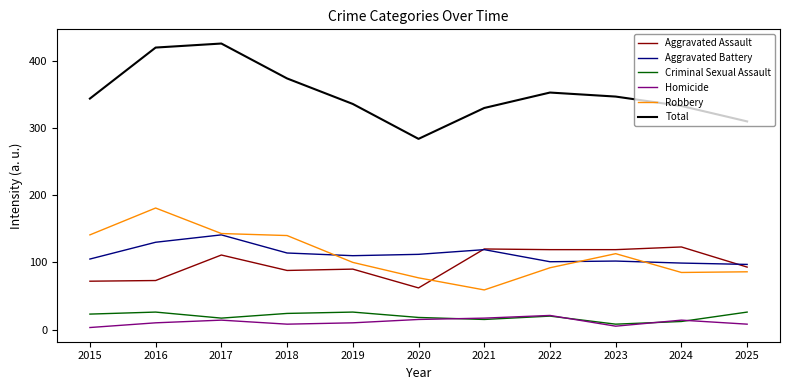

At which label does Robbery reach its peak?

2016